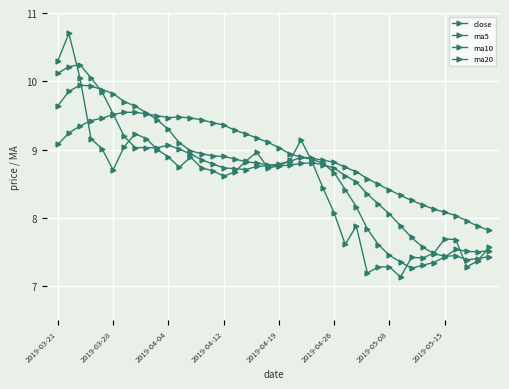

What is the label of the 37th point from the right?

2019-04-12